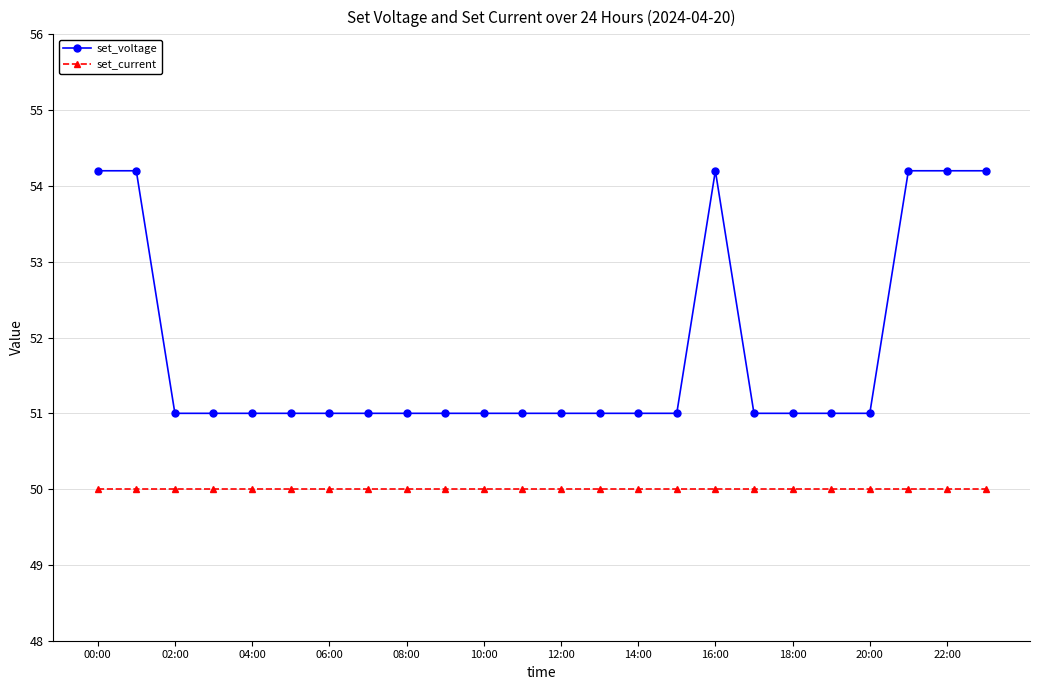

Which series has the largest total across all categories?

set_voltage